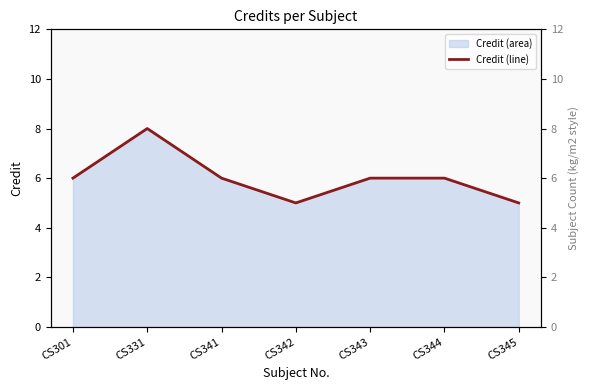

True or false: the data has more than 0 interior local peaks.

True